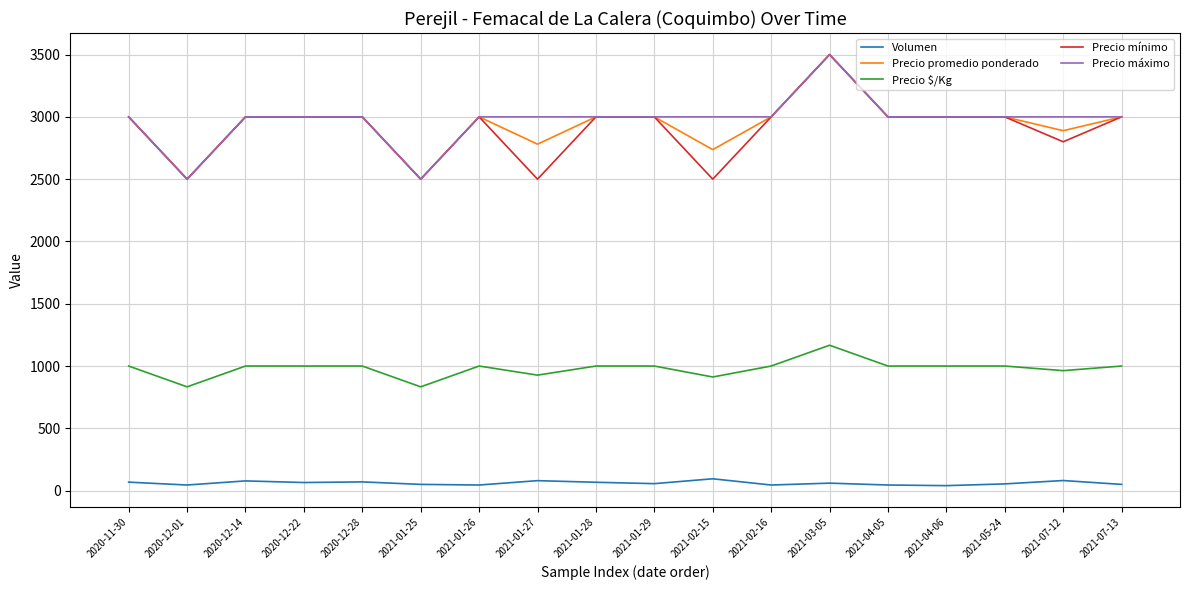

Between 2020-11-30 and 2021-02-15, which series saw the biggest shift?

Precio mínimo